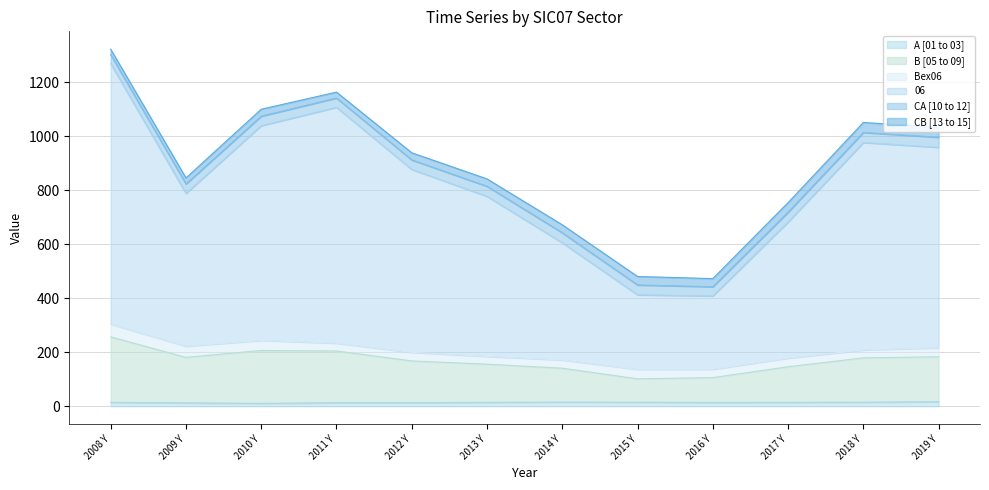

How many lines are shown in the chart?

6